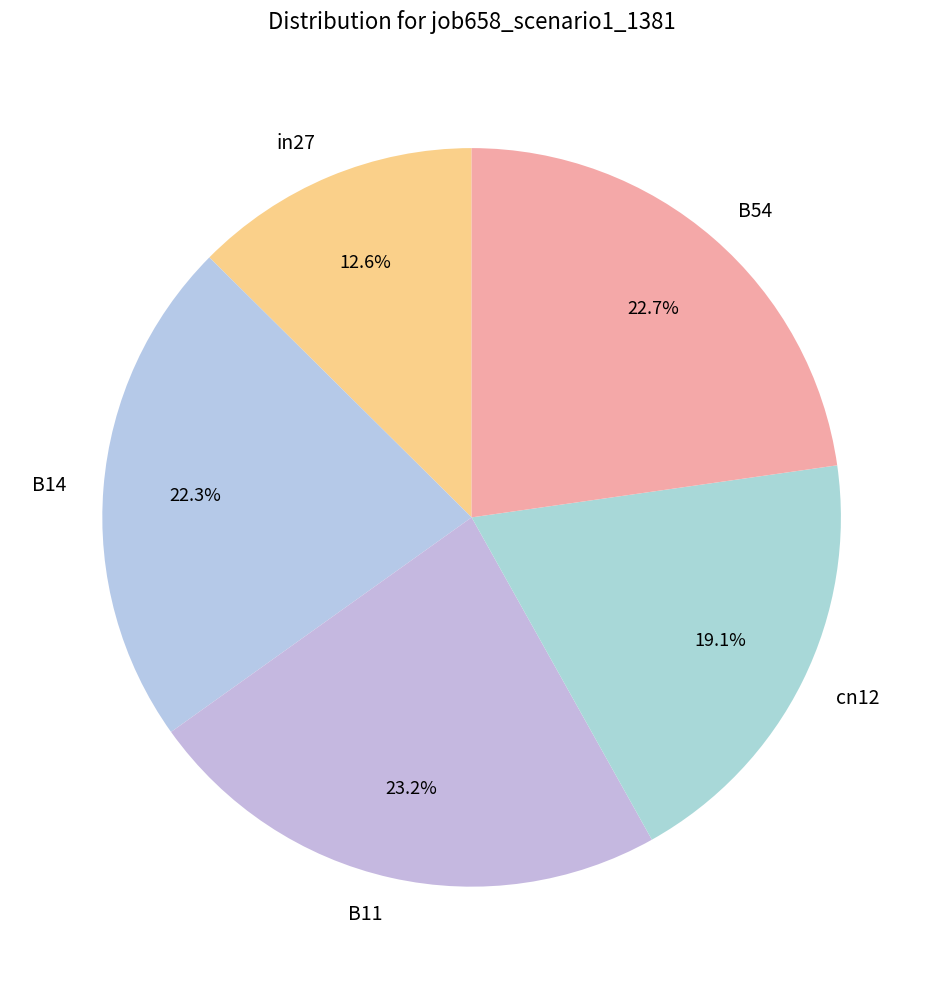

What is the largest slice in the pie chart?

B11